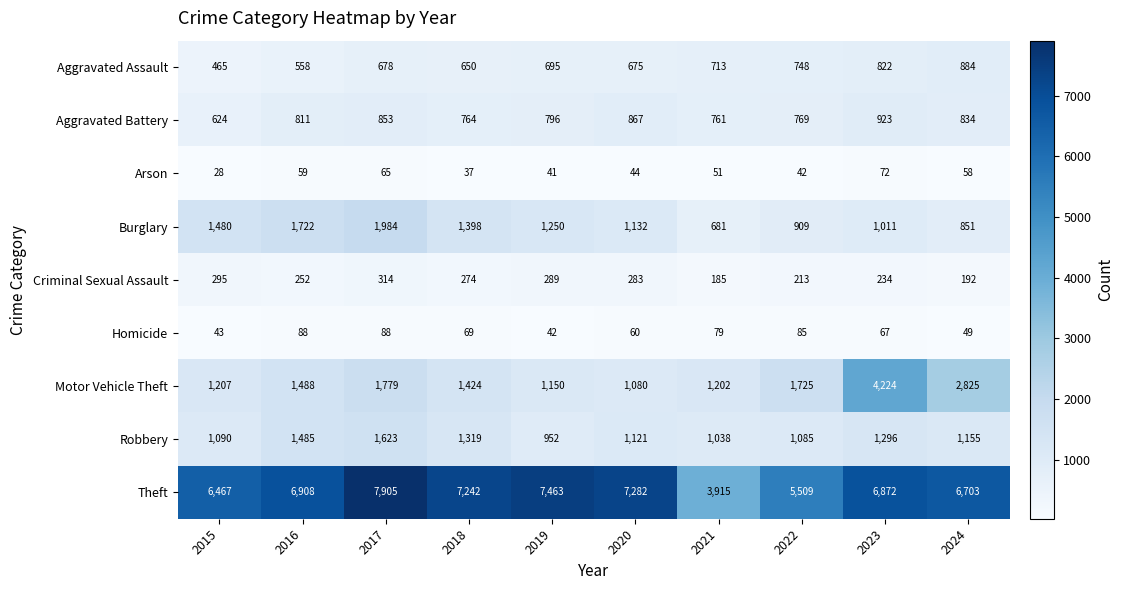

Is it true that Theft equals 5509 at 2022?

True